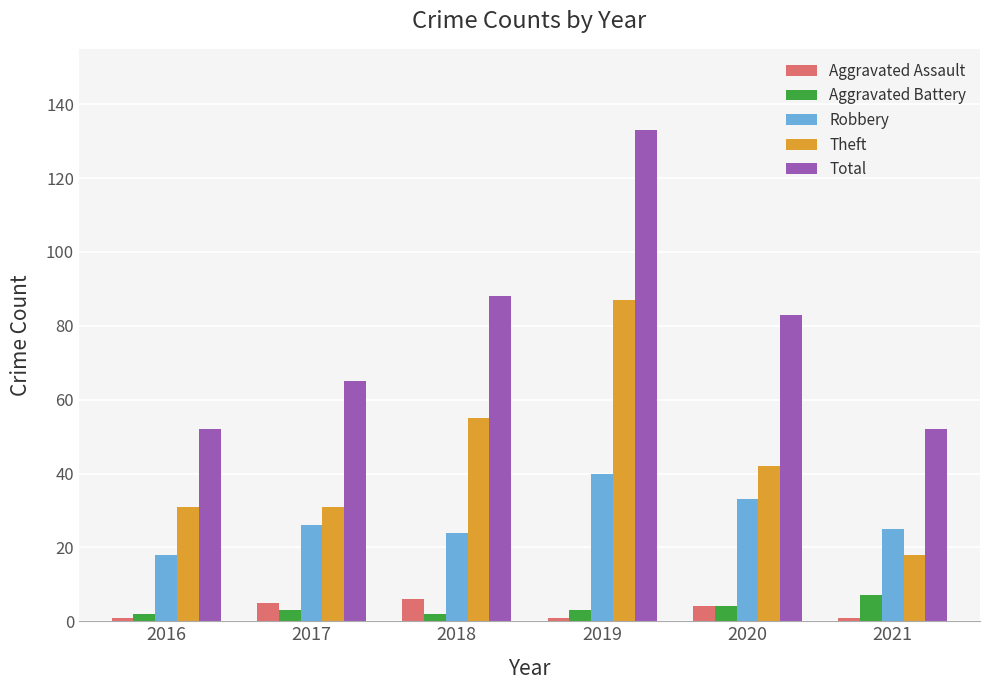

What is the sum of all Aggravated Assault values?

18